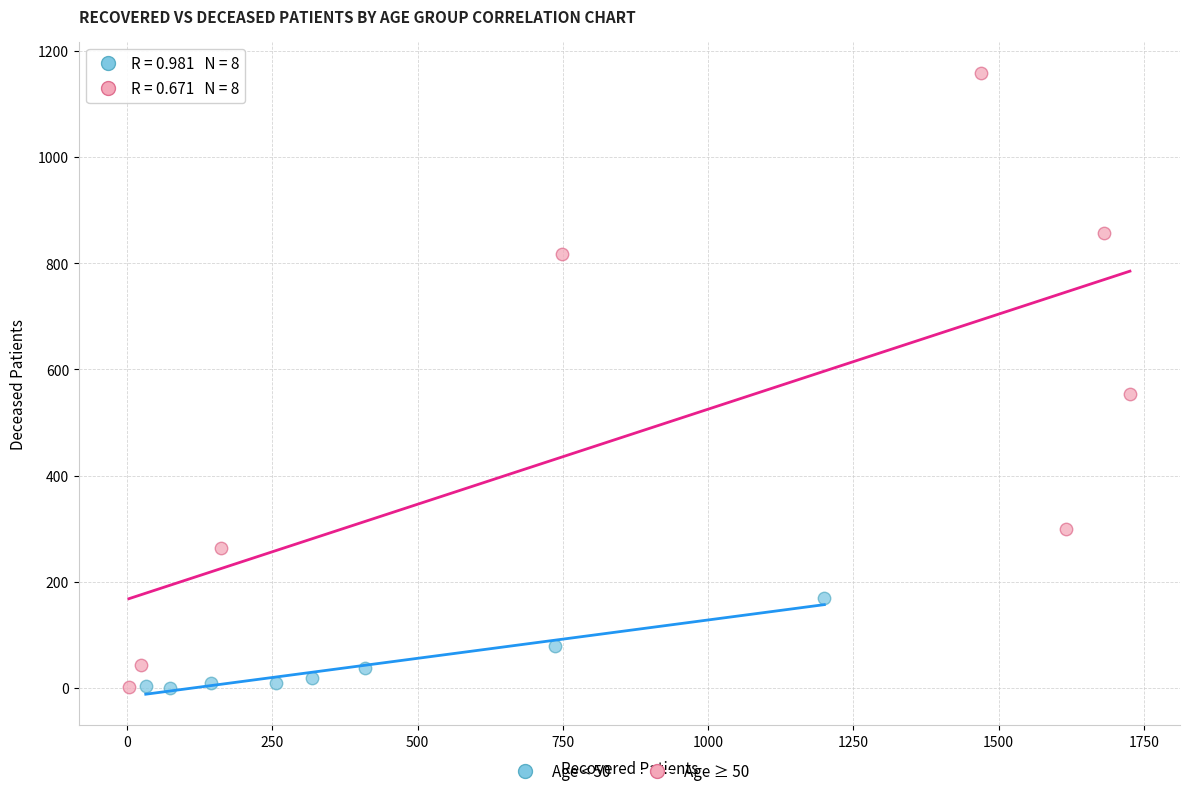

Which series has the largest Y range (max minus min)?

Age ≥ 50